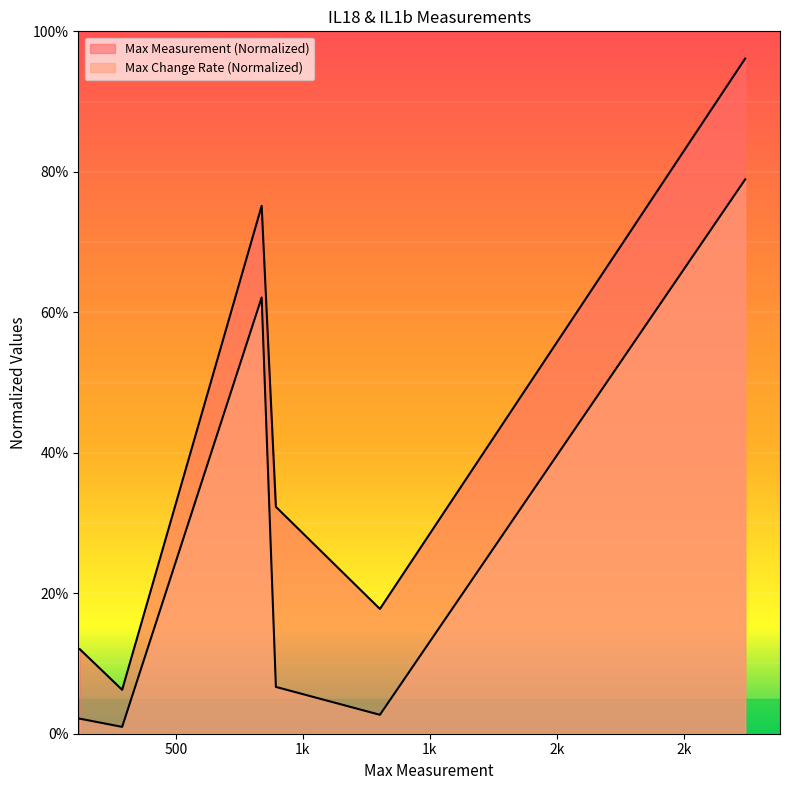

Reading left to right, list all the values displayed in this chart.

Max Measurement (Normalized): 12.0	6.3	75.2	32.3	17.8	96.1
Max Change Rate (Normalized): 2.1	1.0	62.1	6.7	2.7	78.9